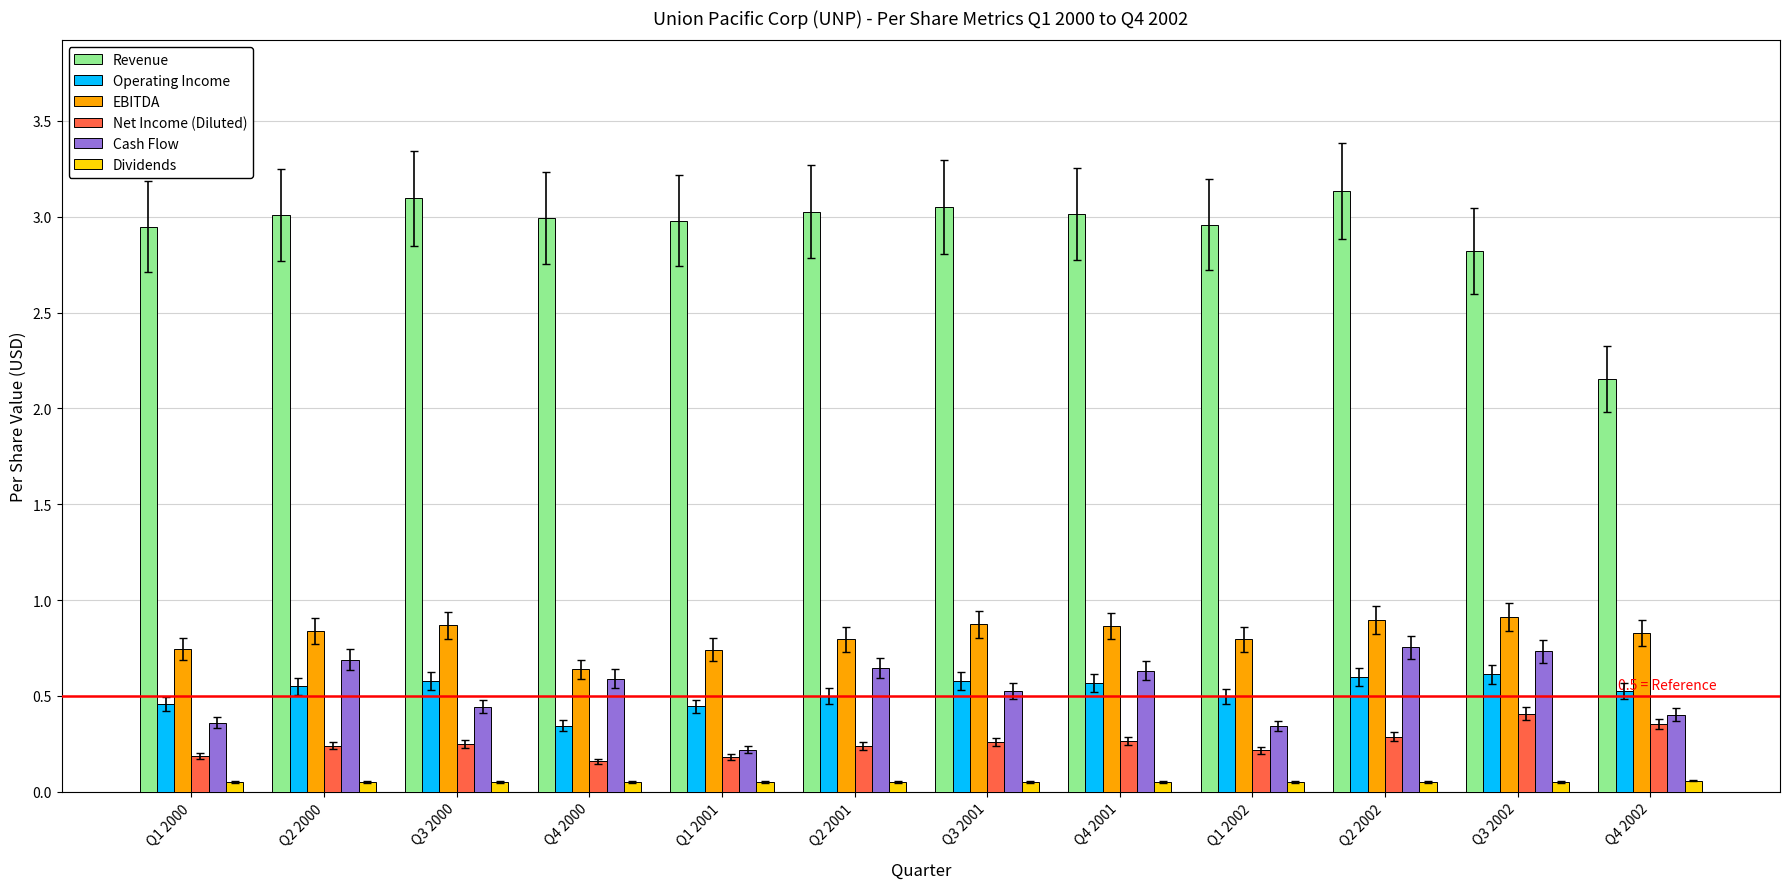

What is the label of the 10th bar from the left?

Q2 2002